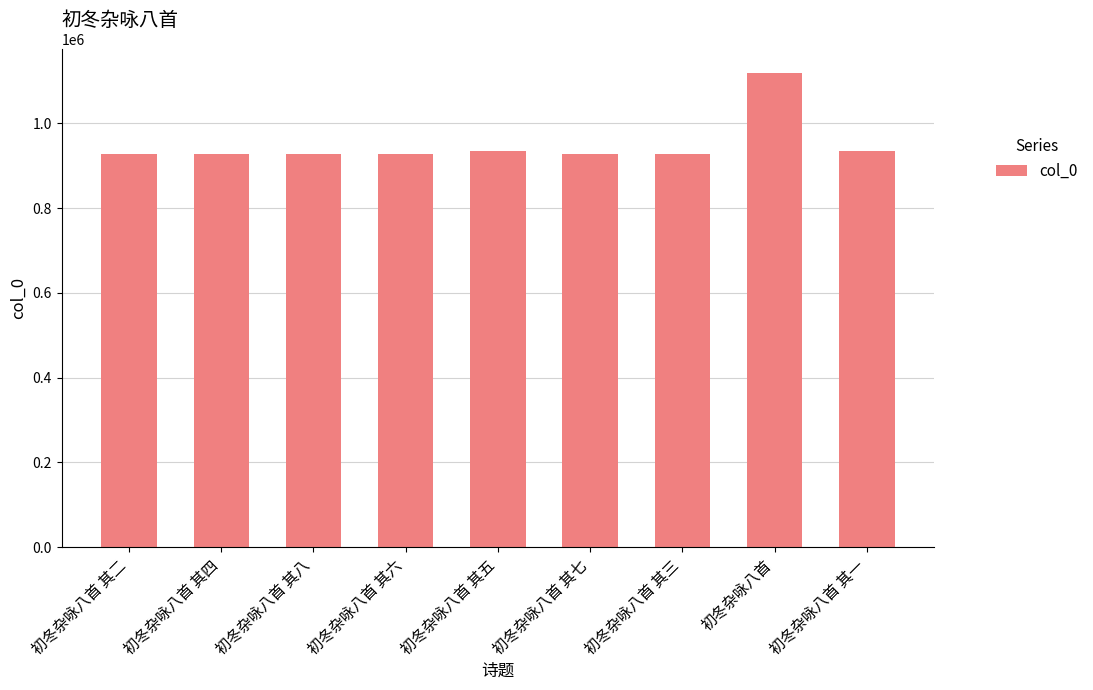

Which category has the highest value across all series?

初冬杂咏八首